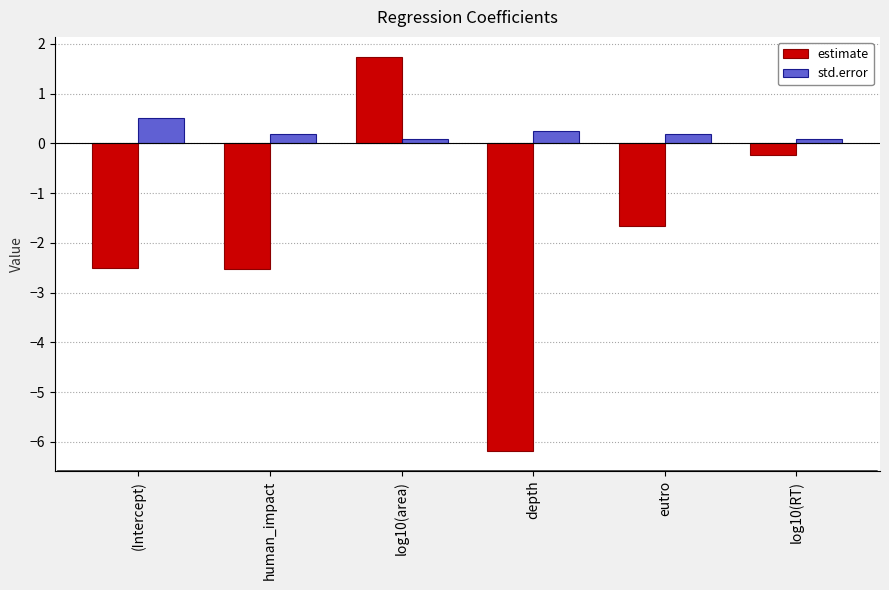

List the series in order of their overall mean, highest first.

std.error, estimate